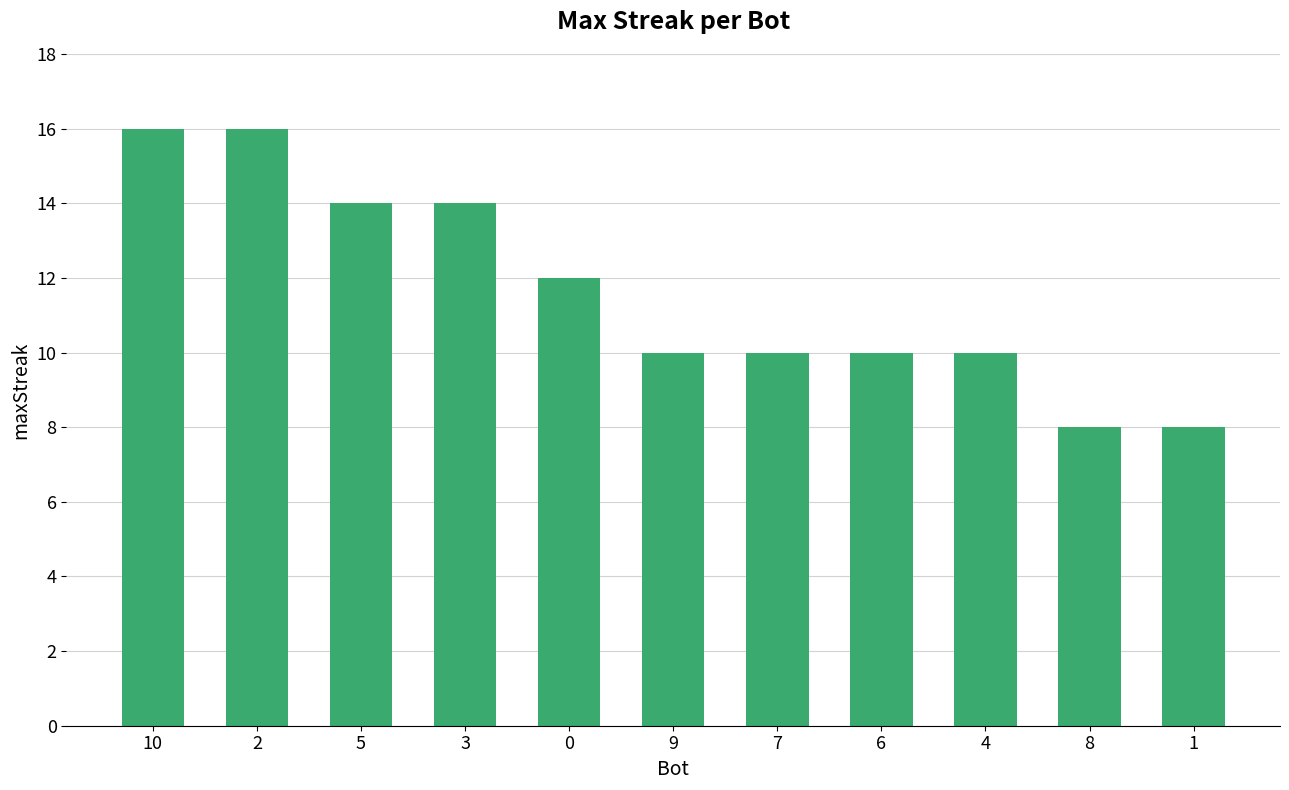

What is the label of the 8th bar from the left?

6